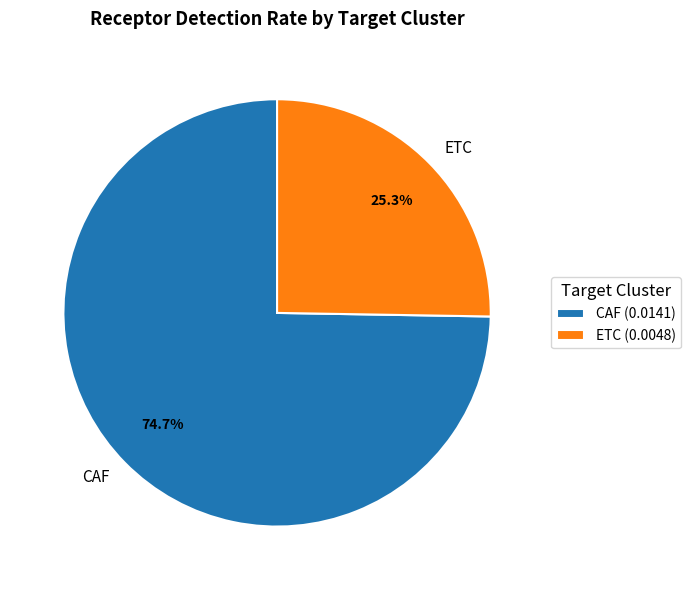

How many slices are in this pie chart?

2